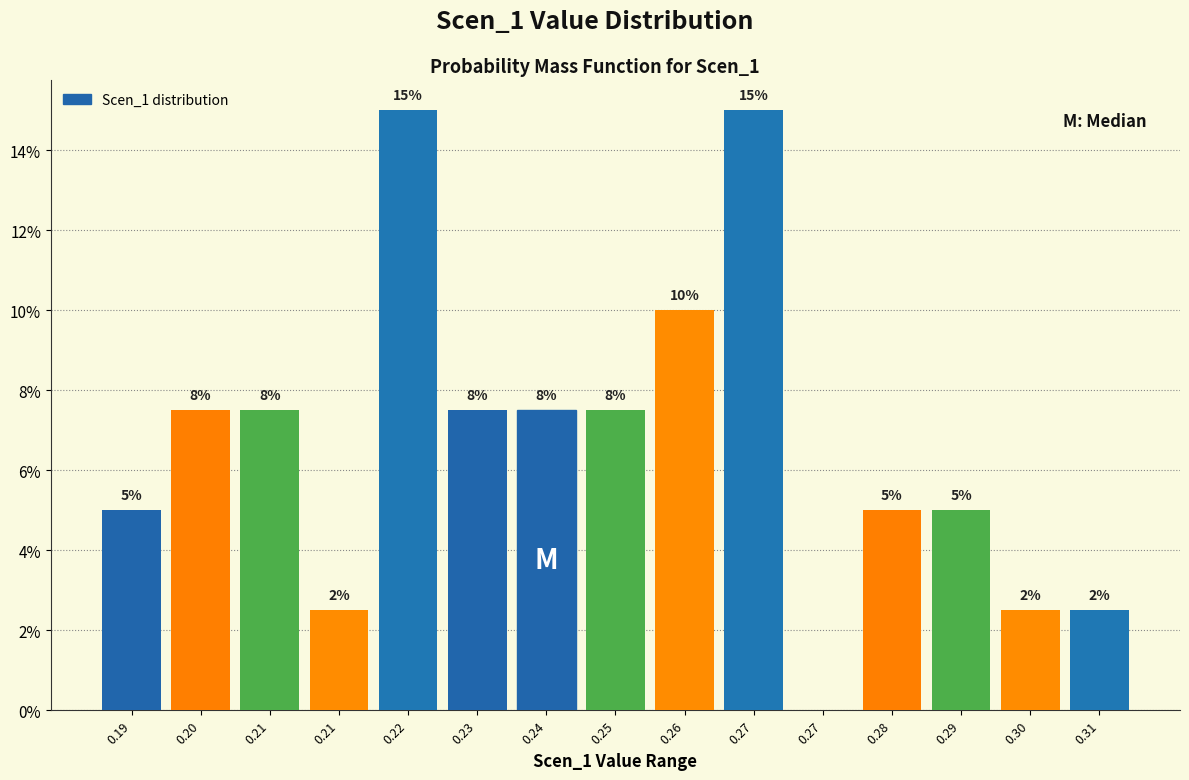

Are the bars horizontal?

No